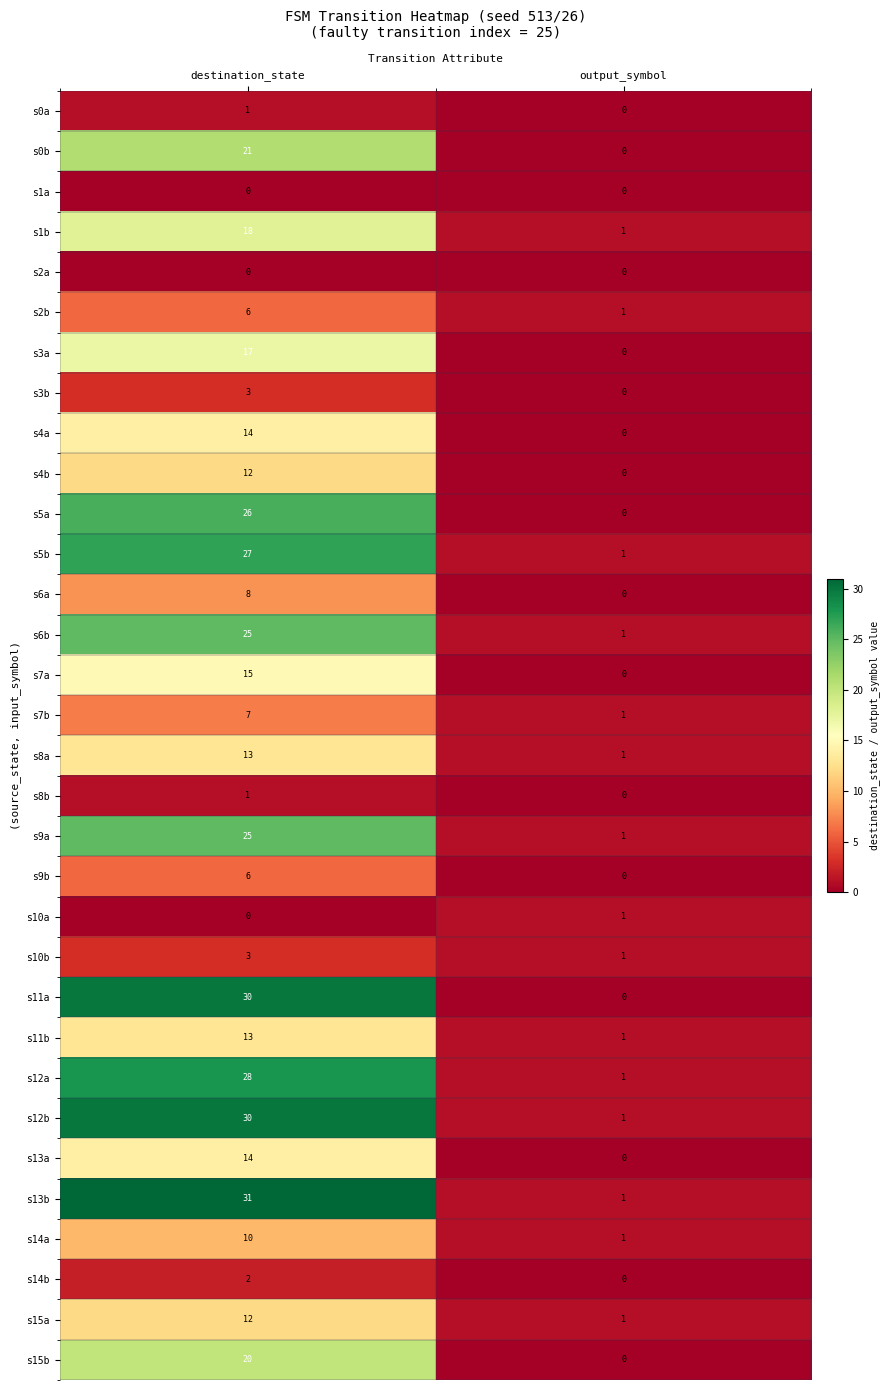

Rank the categories by s7b value from lowest to highest.

output_symbol, destination_state